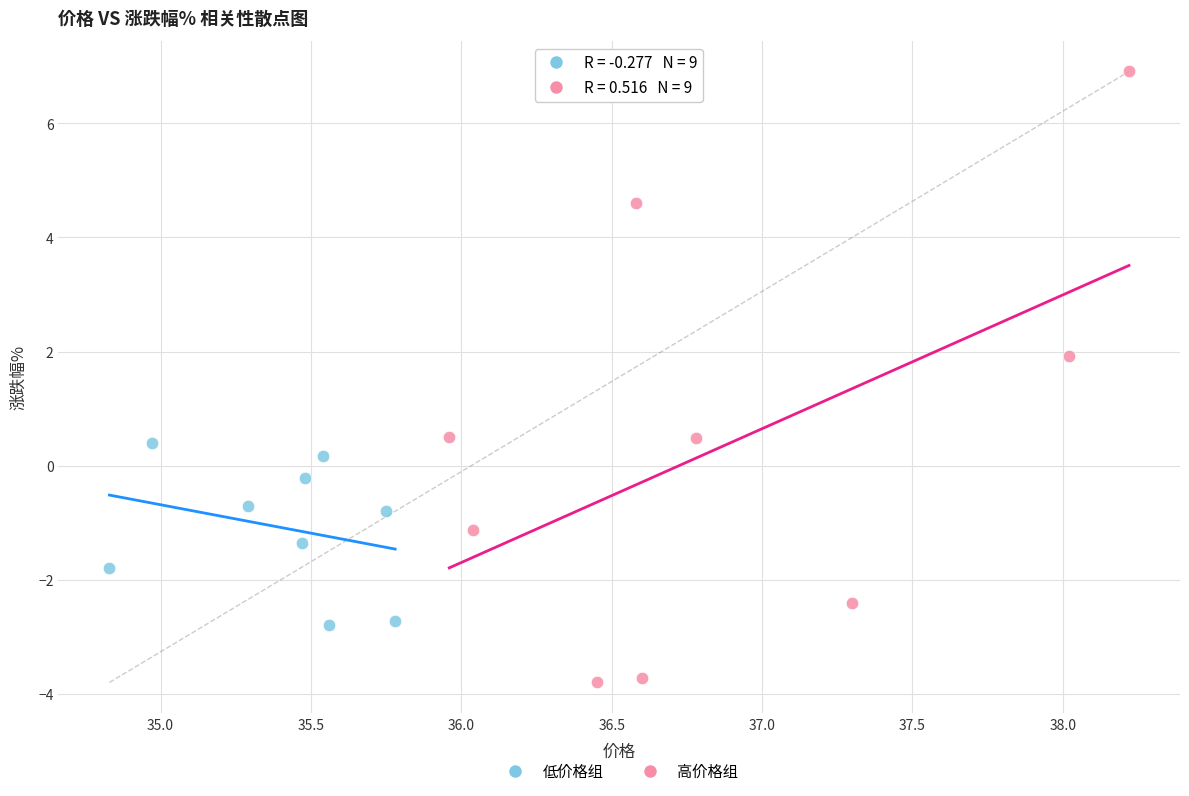

What are all the series names shown in the legend?

低价格组, 高价格组